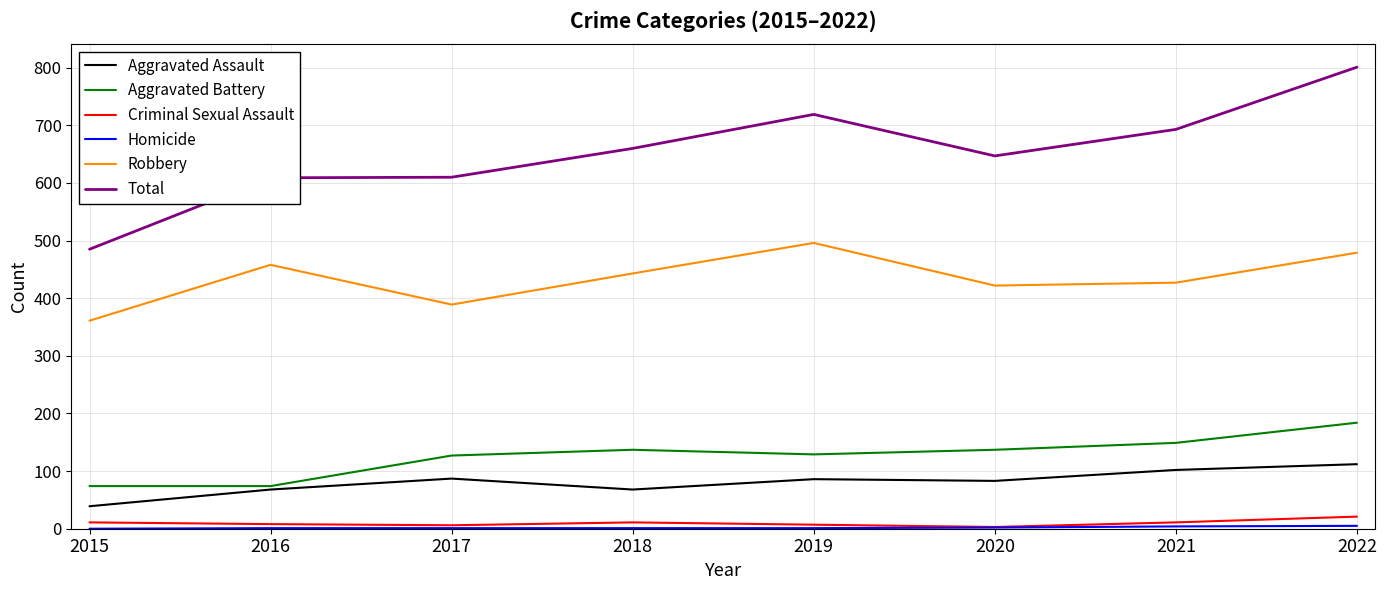

In Aggravated Assault, how many points are lower than both neighbors (excluding endpoints)?

2